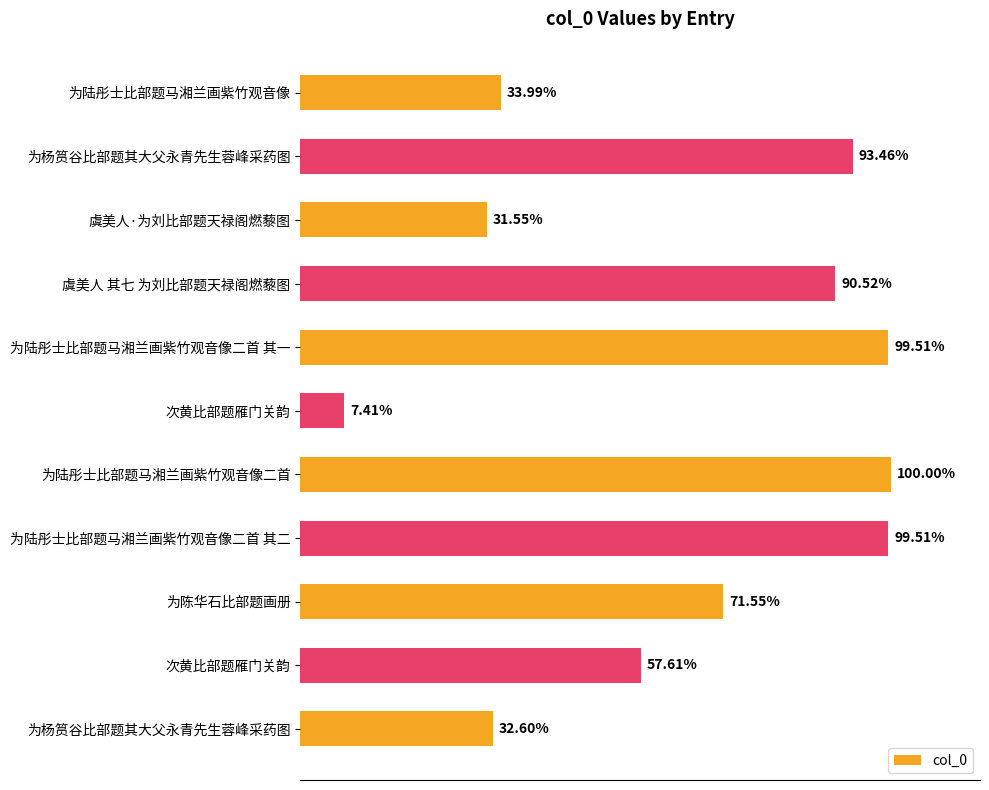

Does the chart contain stacked bars?

No